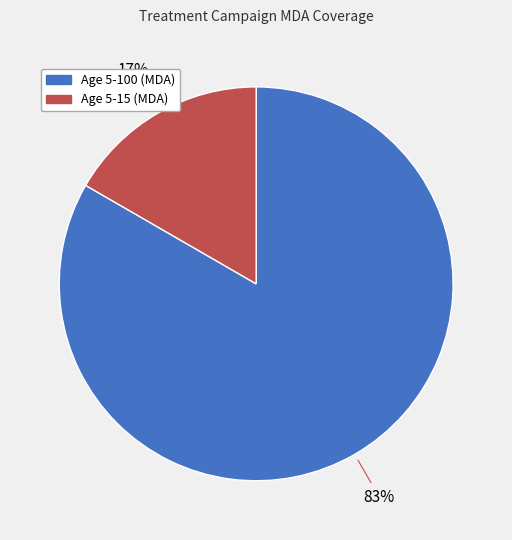

What percentage is the Age 5-15 (MDA) slice, to the nearest percent?

17%